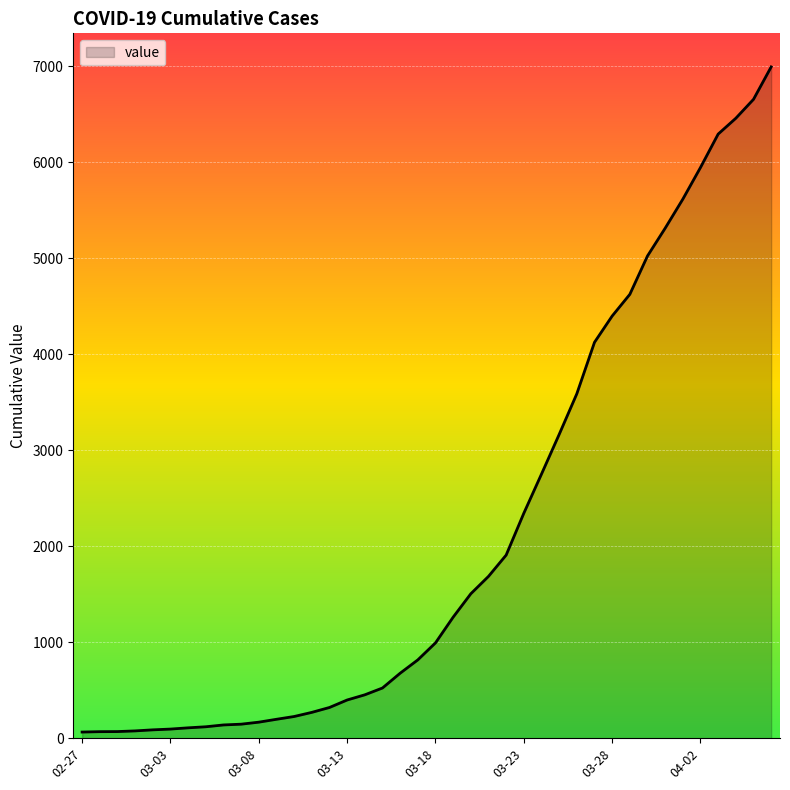

What is the difference between the maximum and minimum values?

6931